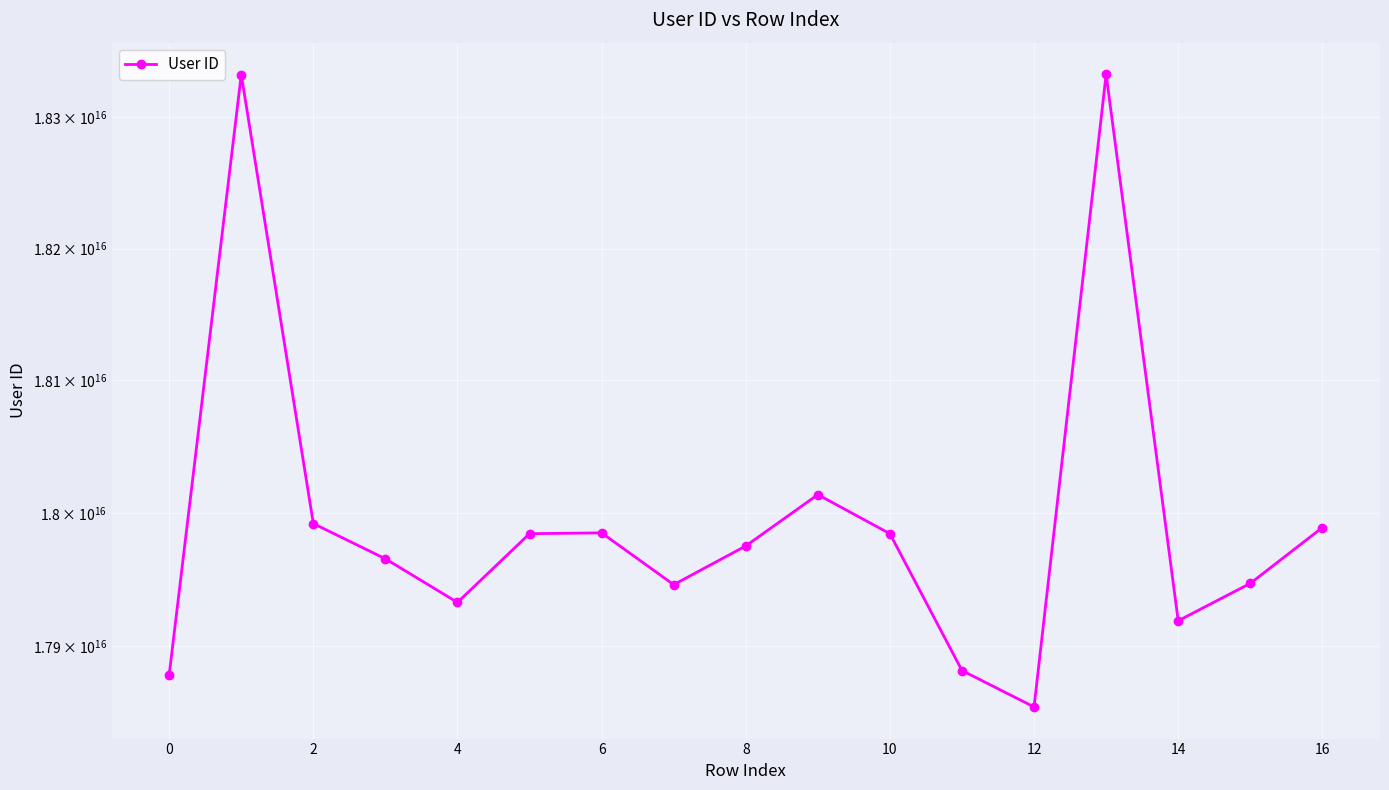

Reading left to right, transcribe all the data shown in this chart.

17878919504734292	18332697427052384	17992118317622928	17965654766088864	17932958852574908	17984517685695008	17985120784702680	17946251792395866	17975292223788678	18013874959490034	17984505436702080	17882015402773426	17854824869843378	18332944333010424	17919227702646736	17947206188249828	17989106578639408